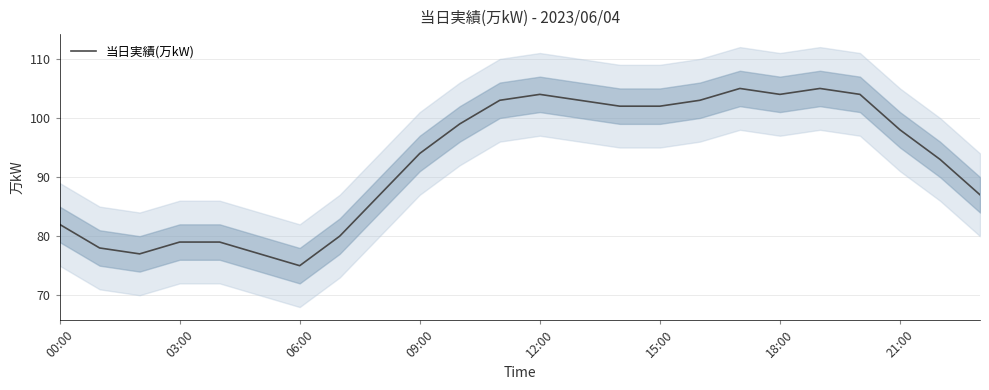

Read the value at 11, to the nearest 5.

105